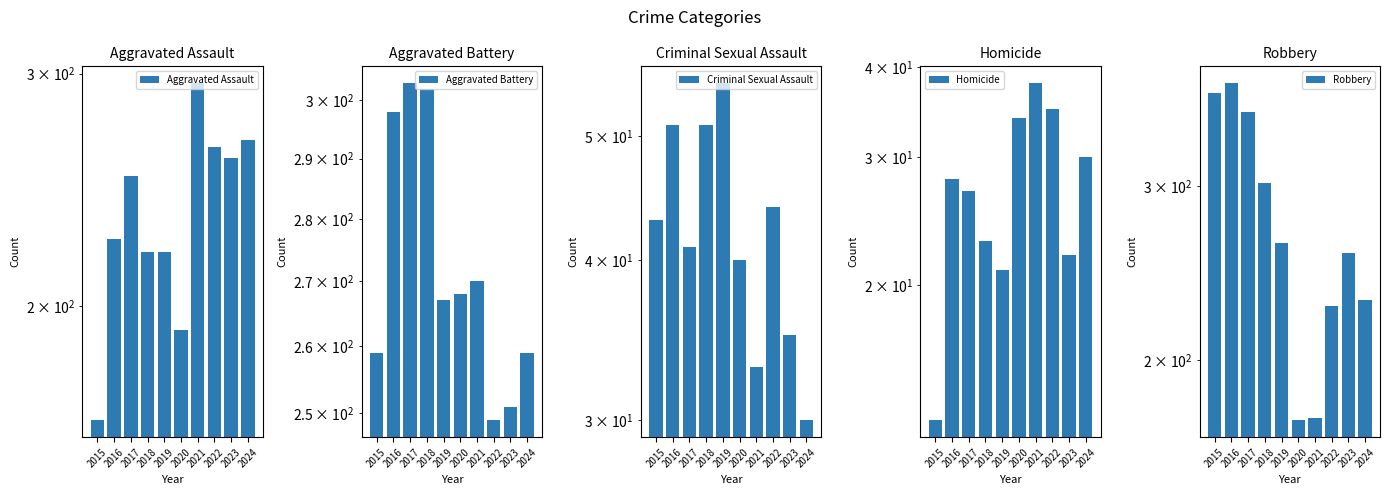

At 2016, list the series in order from smallest to largest.

Homicide, Criminal Sexual Assault, Aggravated Assault, Aggravated Battery, Robbery